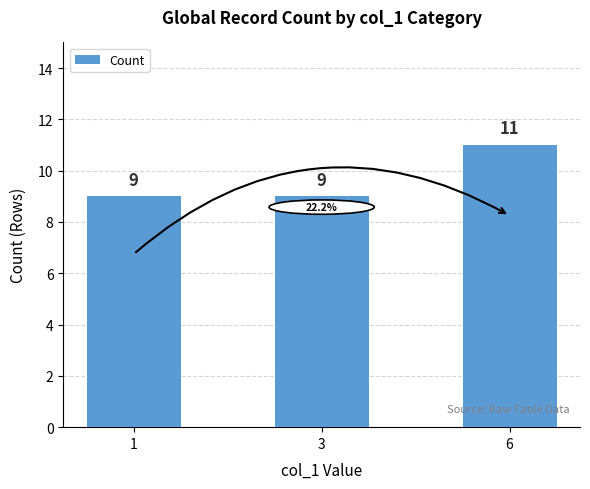

Is it true that the value at 1 is 9?

True